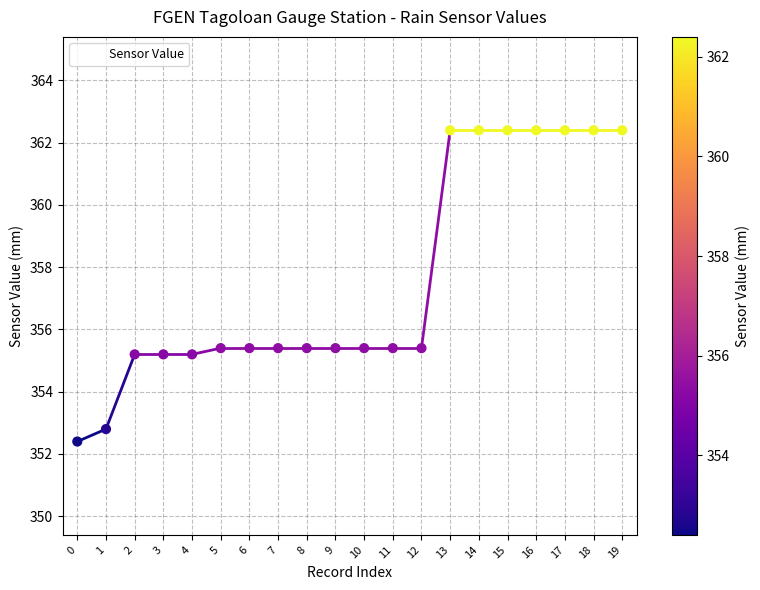

Which has a higher value, 15 or 3?

15